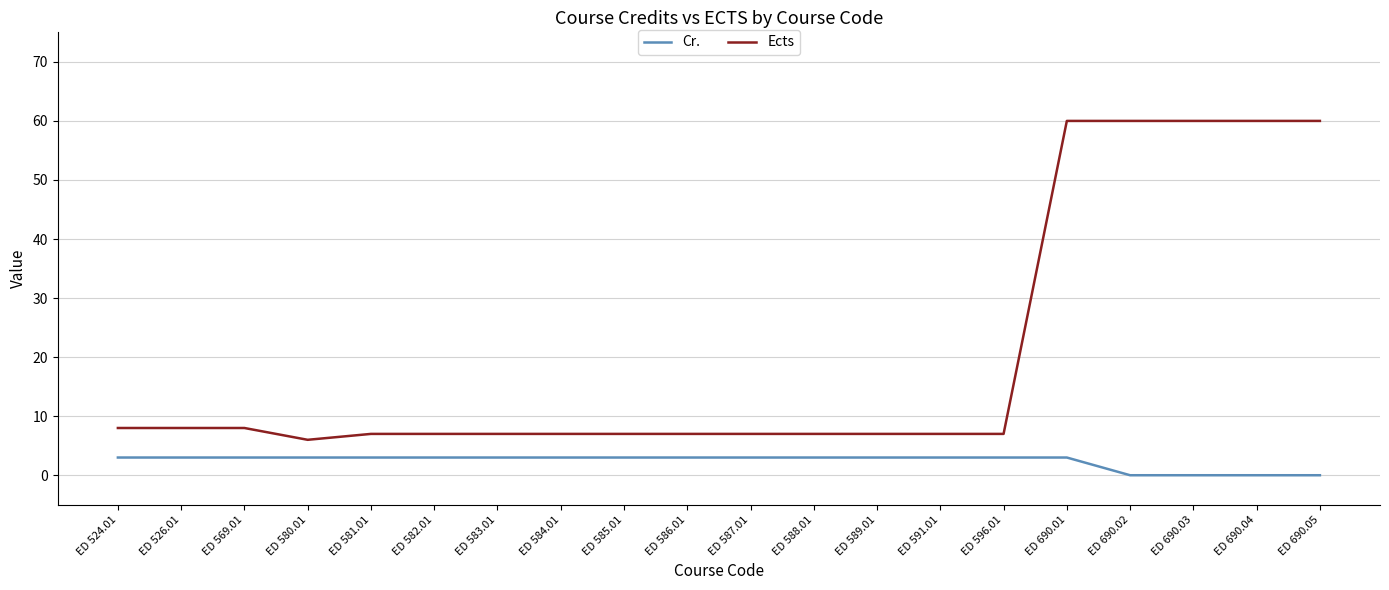

Which series has the largest total across all categories?

Ects